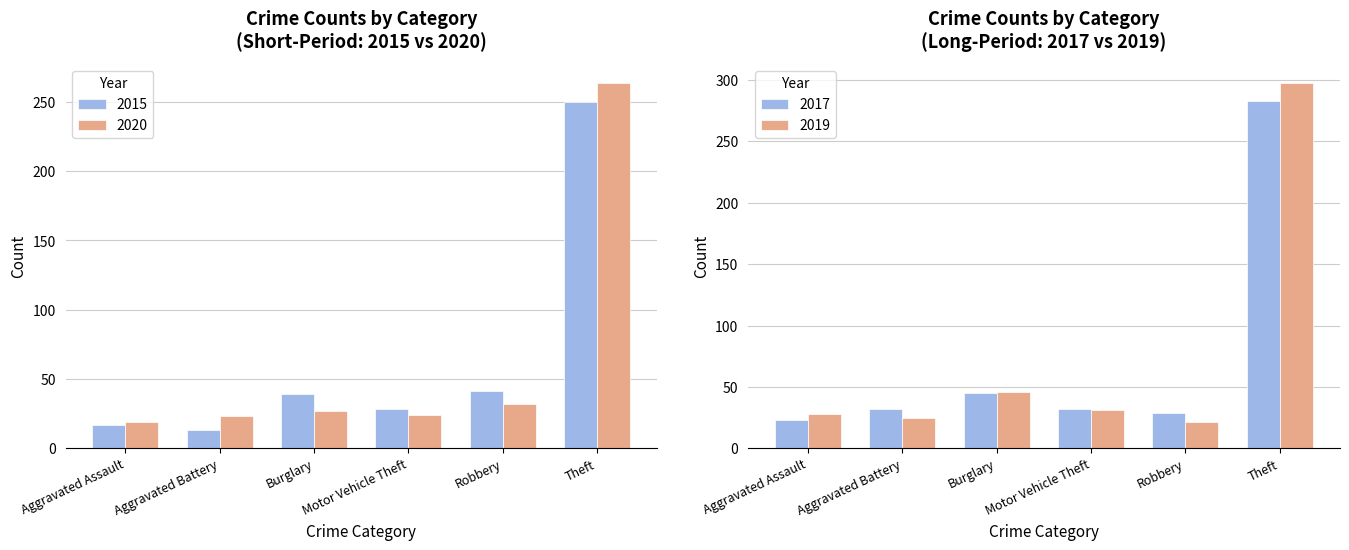

What is the sum of the 2020 values at Theft and Robbery?

296